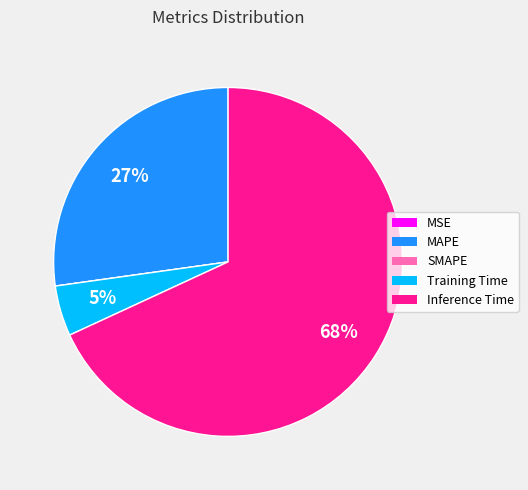

What is the largest slice in the pie chart?

Inference Time